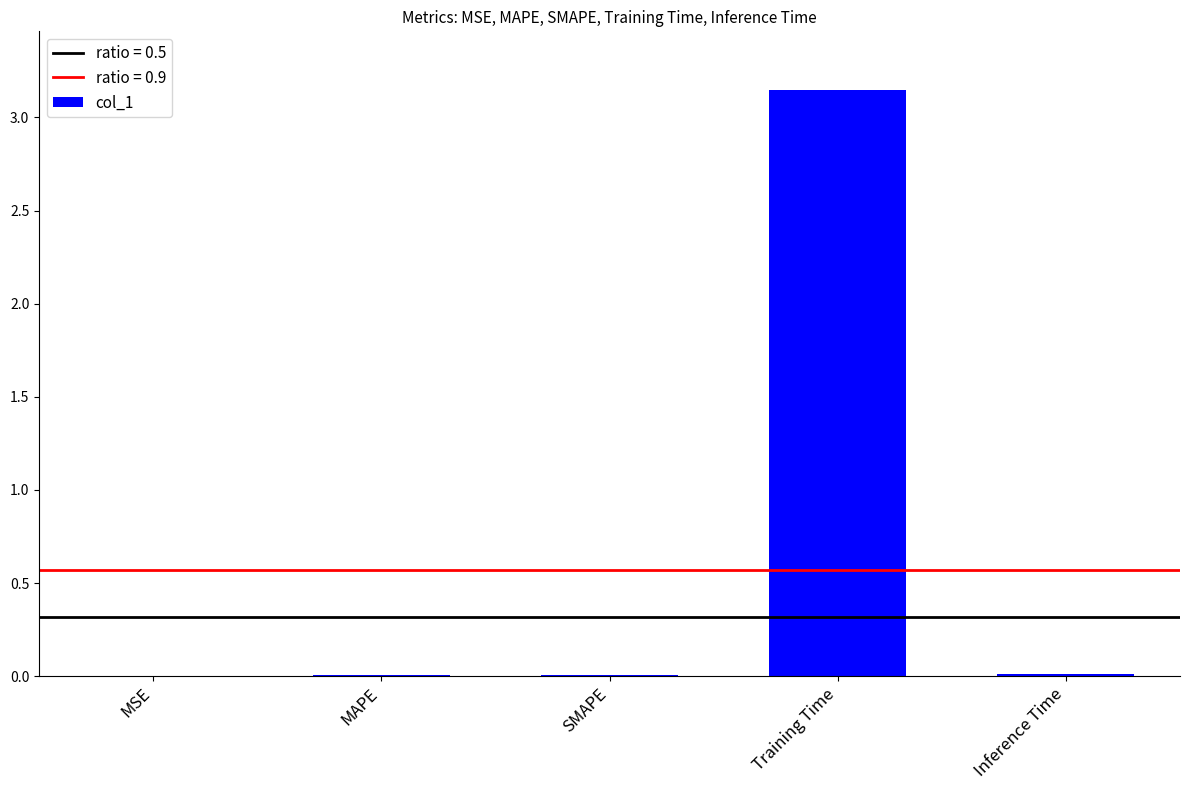

What is the sum of all values?

3.2